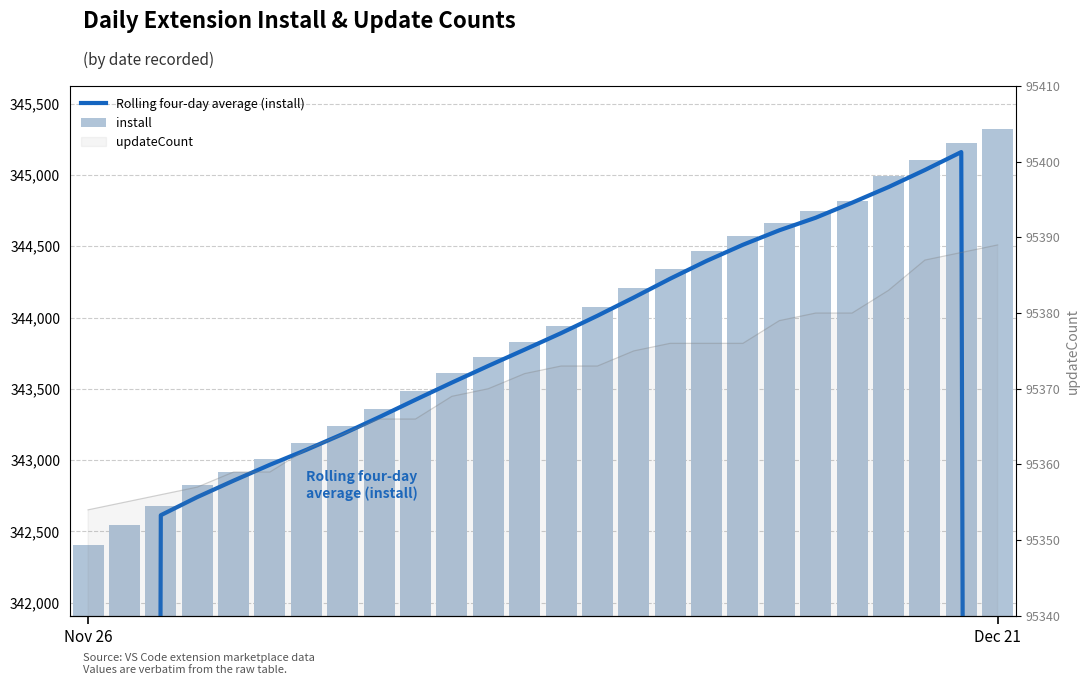

Which series has the widest spread of values?

Rolling four-day average (install)